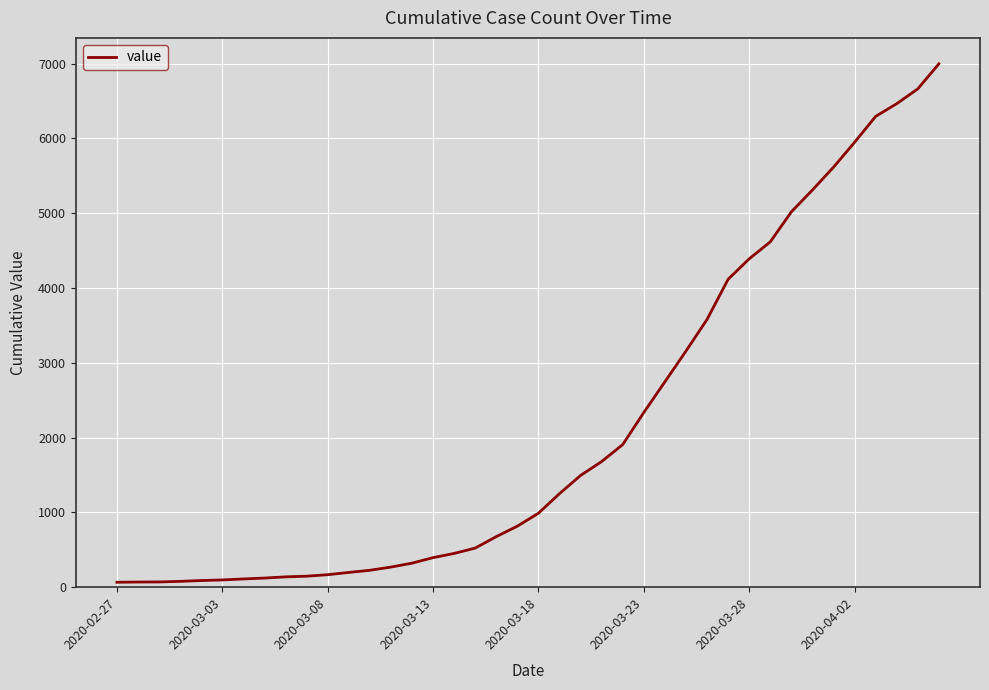

What is the greatest value displayed?

6997